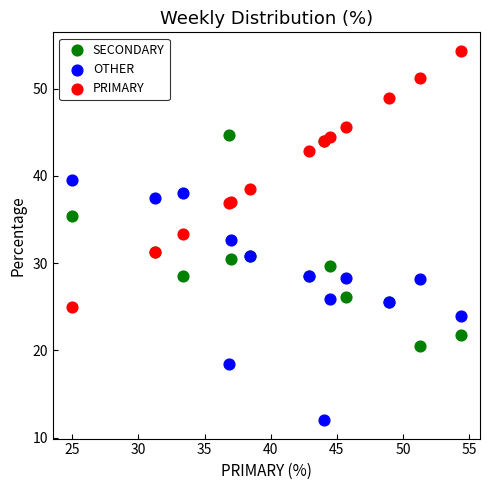

What are all the series names shown in the legend?

SECONDARY, OTHER, PRIMARY